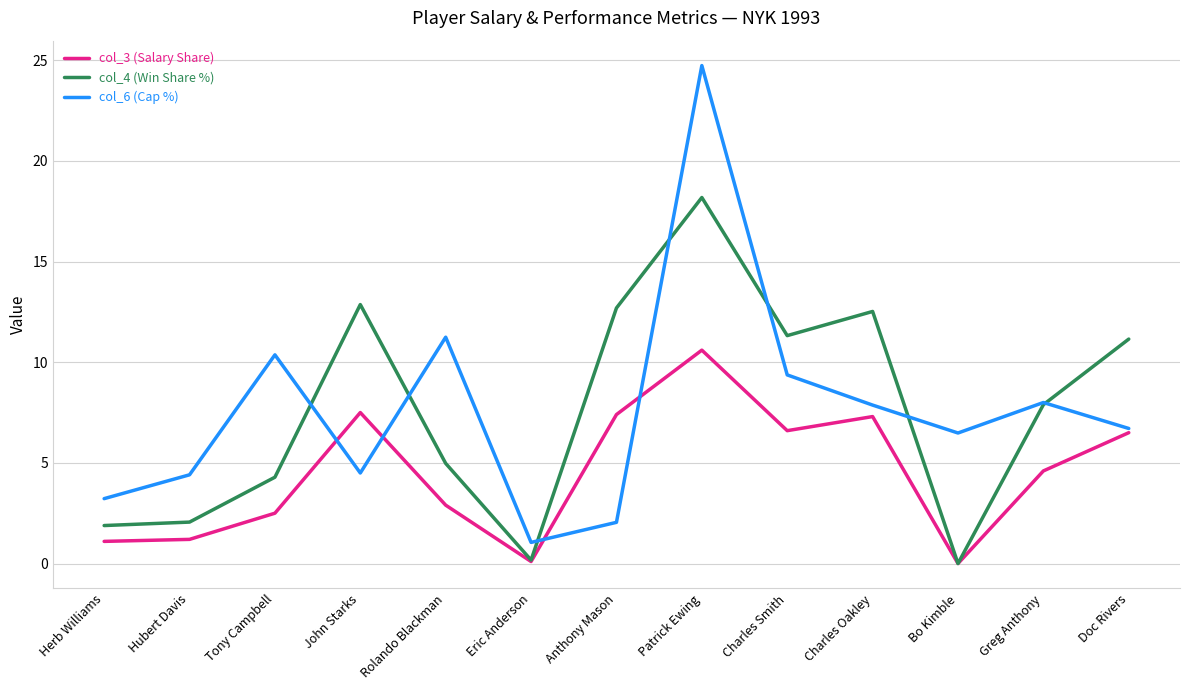

At Charles Smith, list the series in order from largest to smallest.

col_4 (Win Share %), col_6 (Cap %), col_3 (Salary Share)